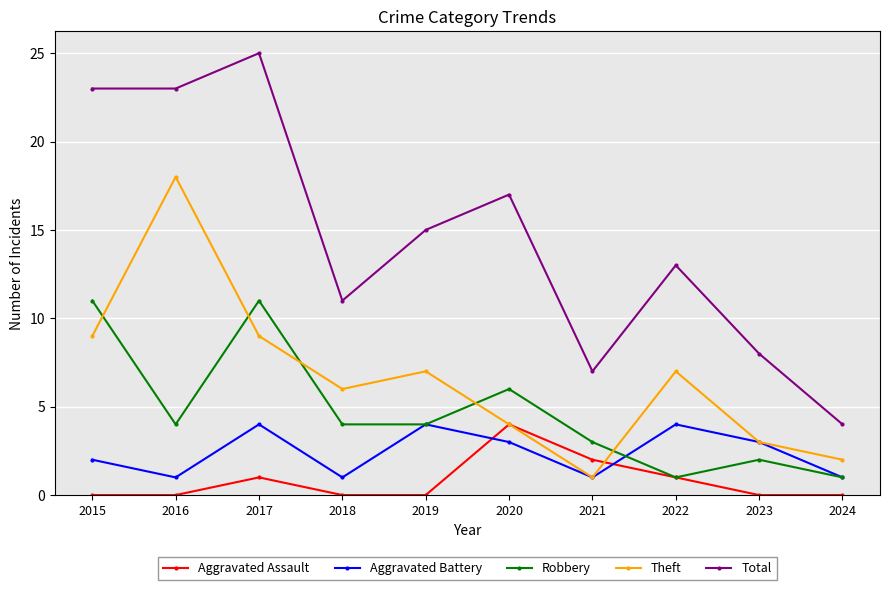

Count the Aggravated Assault values in the range 0 to 1.

8